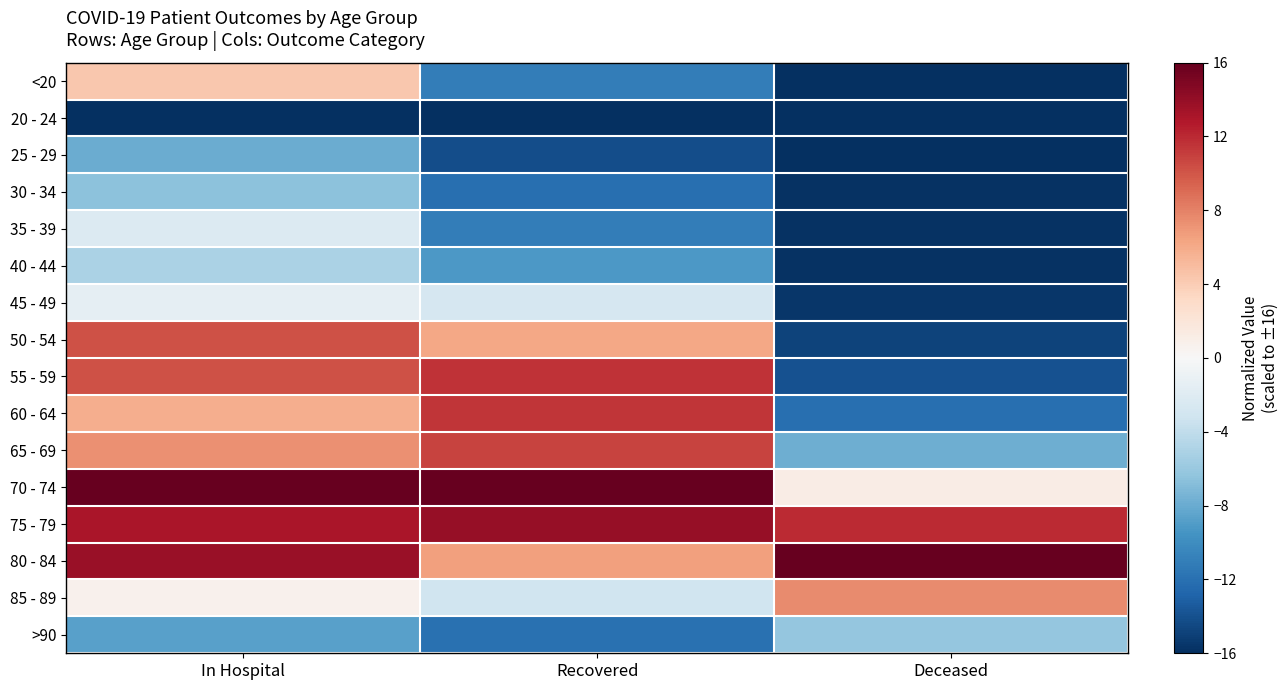

At which category is the sum across all series the highest?

In Hospital